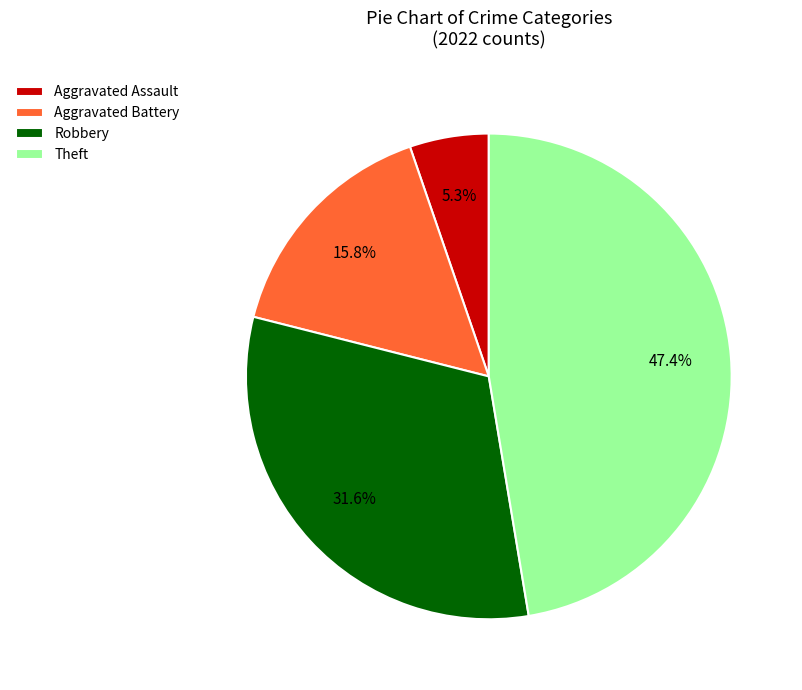

Combined, do Aggravated Battery and Robbery account for over 50%?

No